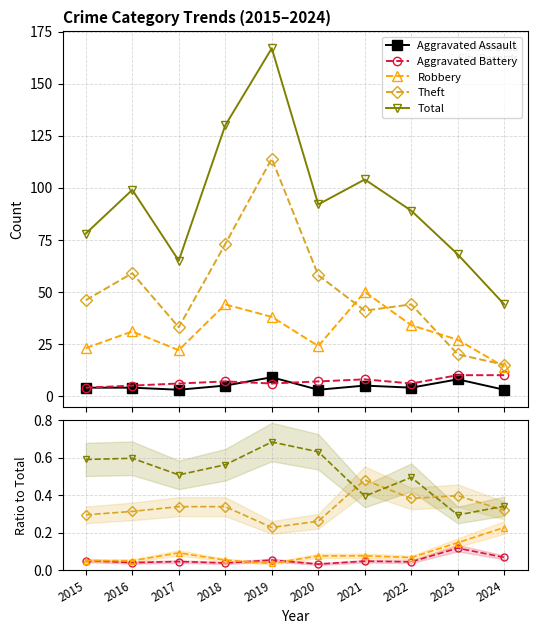

Is this an area chart (filled region under the line)?

No